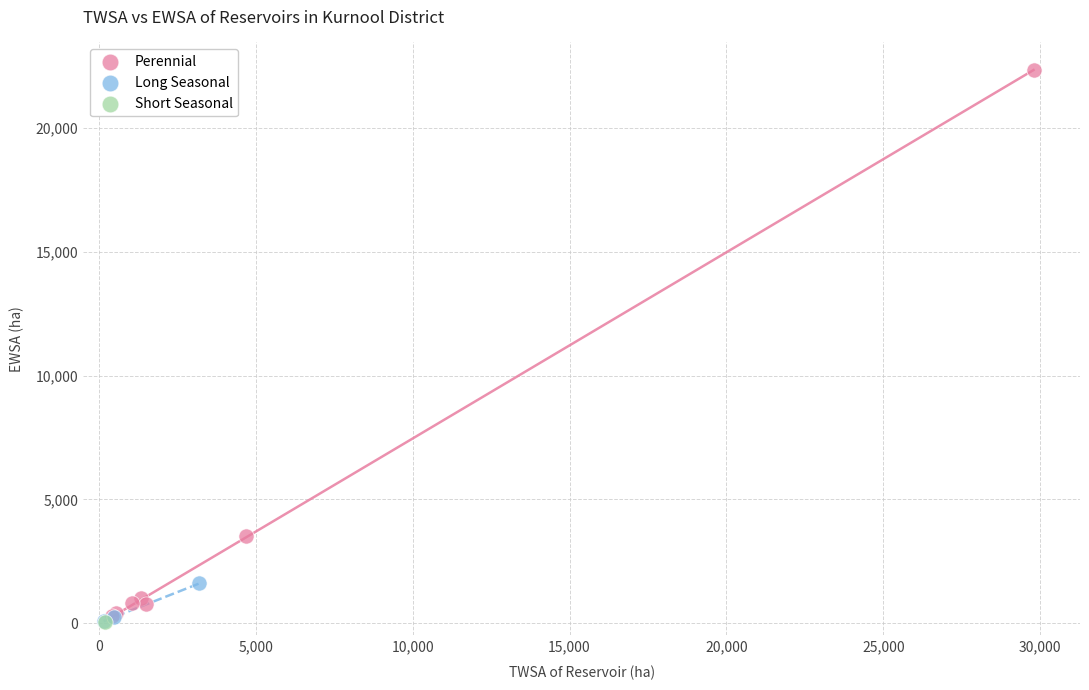

Which series reaches the maximum Y coordinate?

Perennial